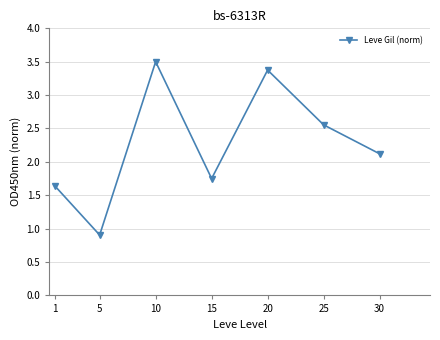

Where is the data nearest to the value 2?

30